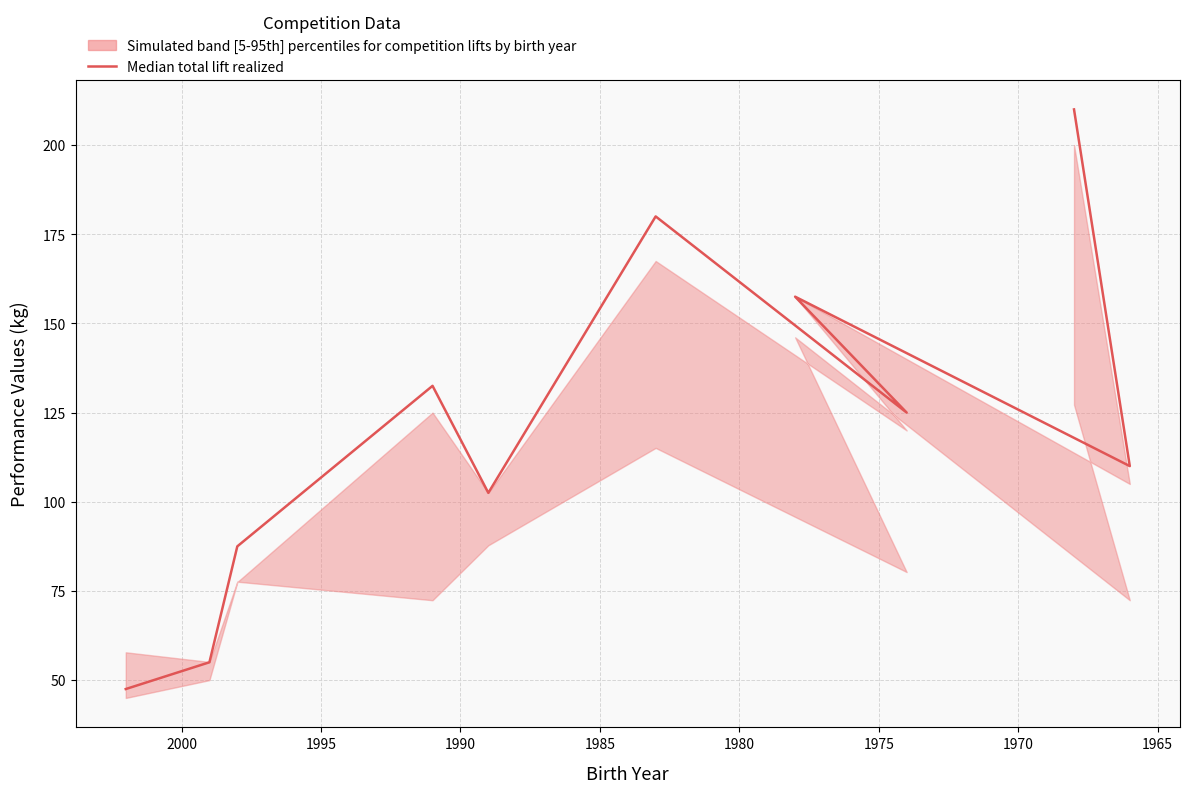

How many interior local peaks (higher than both neighbors) does the data have?

3